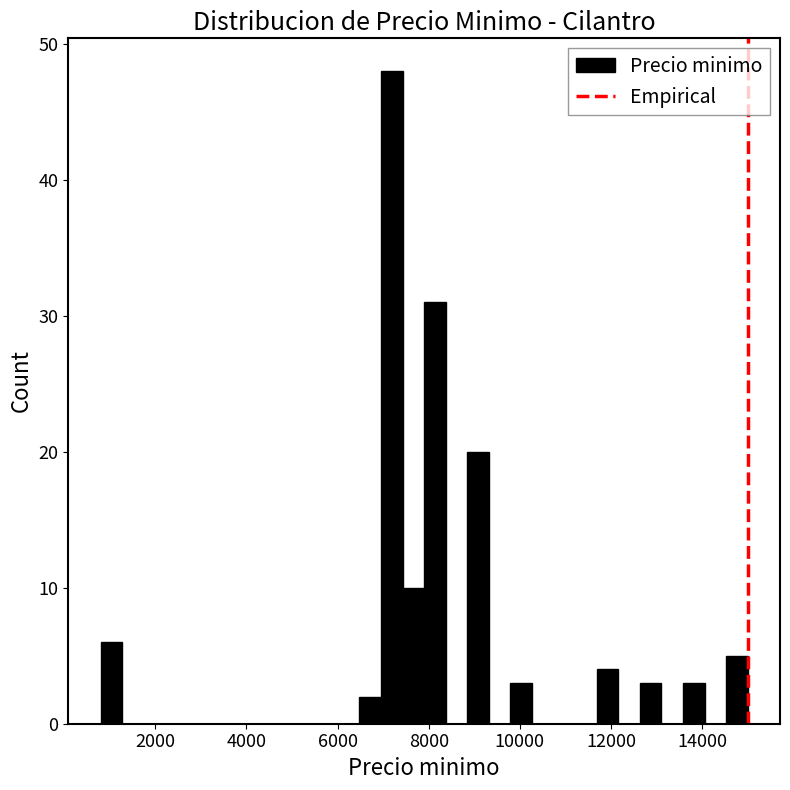

Read against the x-axis, roughly where is the centre of the tallest bar?

7200